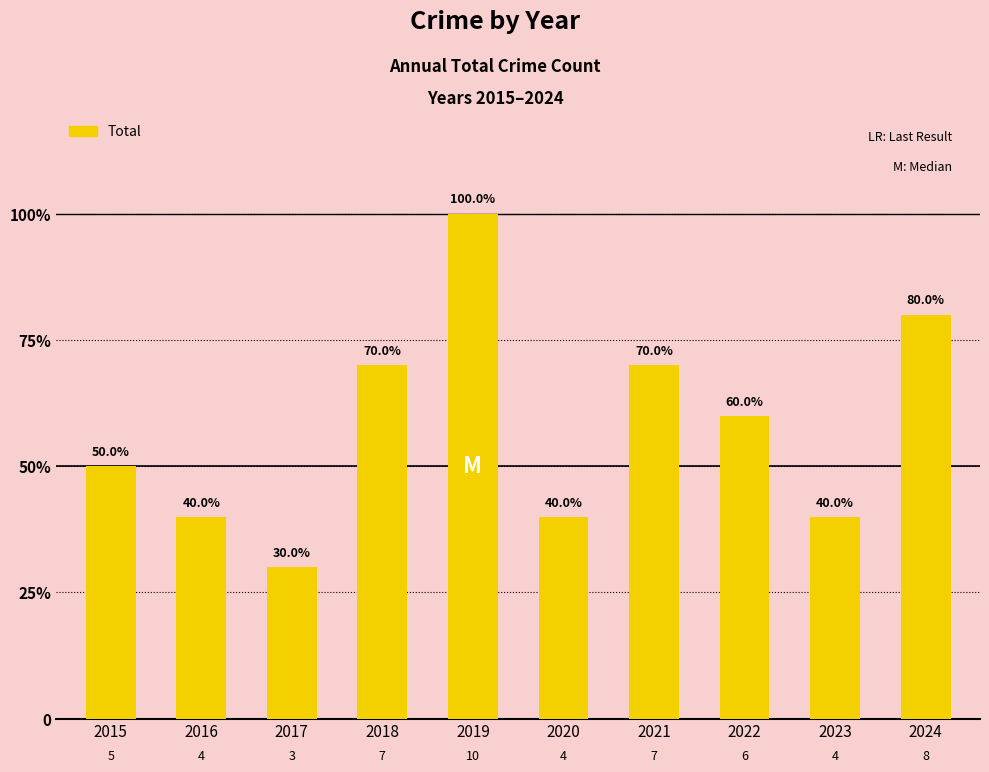

What is the change in value from 2015 to 2019?

+5